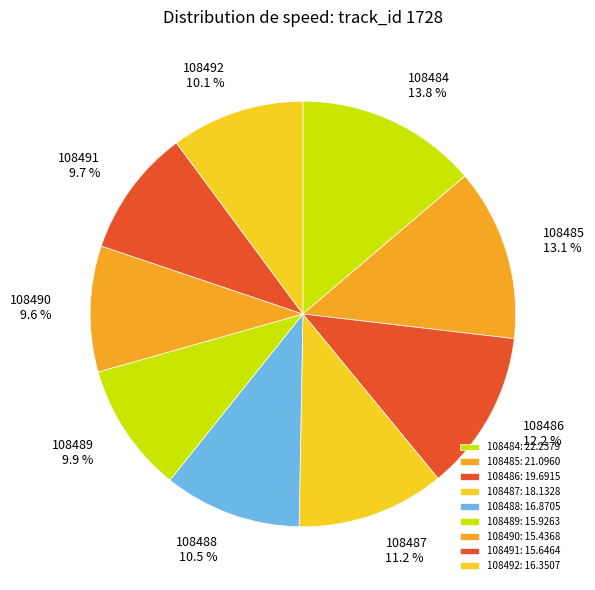

How many segments does this pie chart have?

9